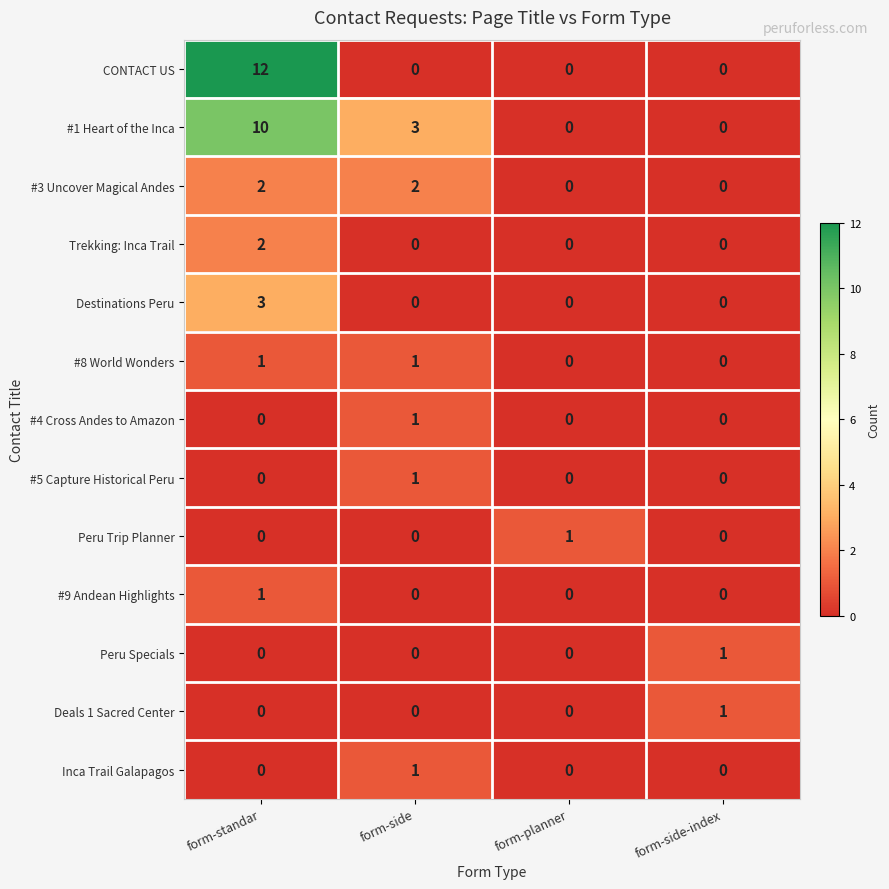

The #4 Cross Andes to Amazon series shows 0 at form-standar. True or false?

True